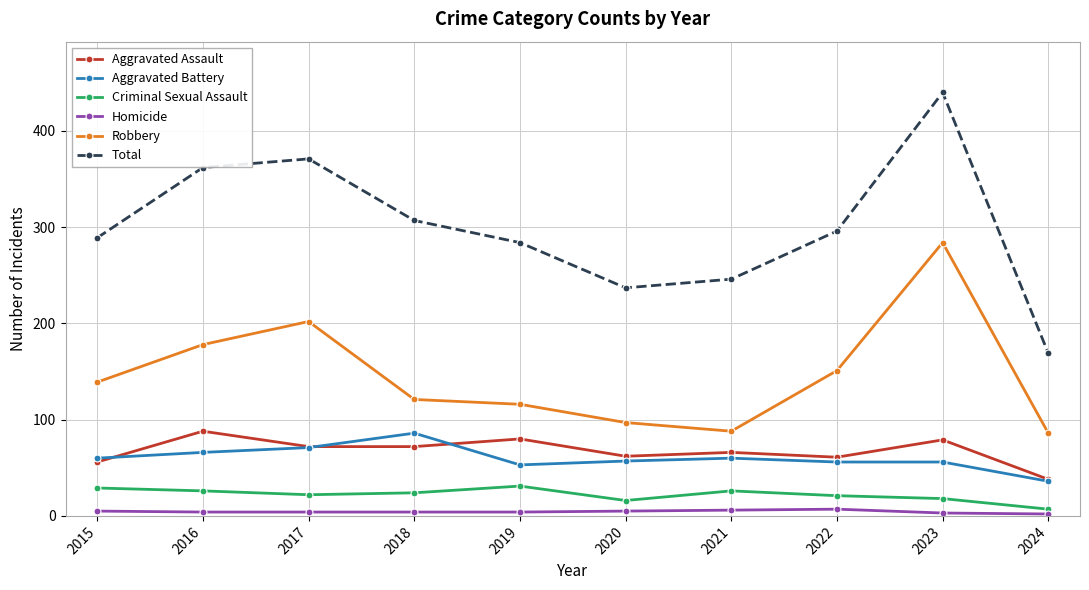

What is the sum of the Criminal Sexual Assault values at 2021 and 2018?

50